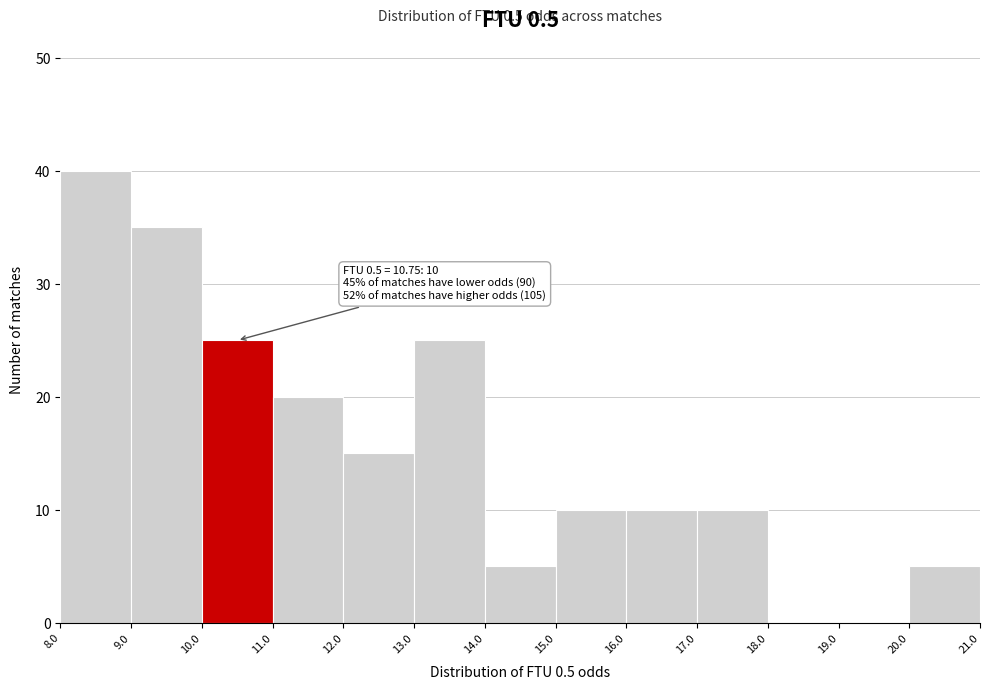

Over which range of the x-axis is the bar tallest?

8.0 to 9.0